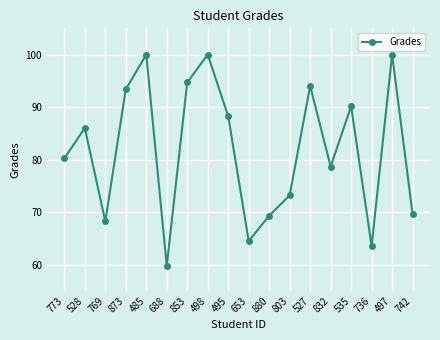

The value at 880 is 69.3. True or false?

True